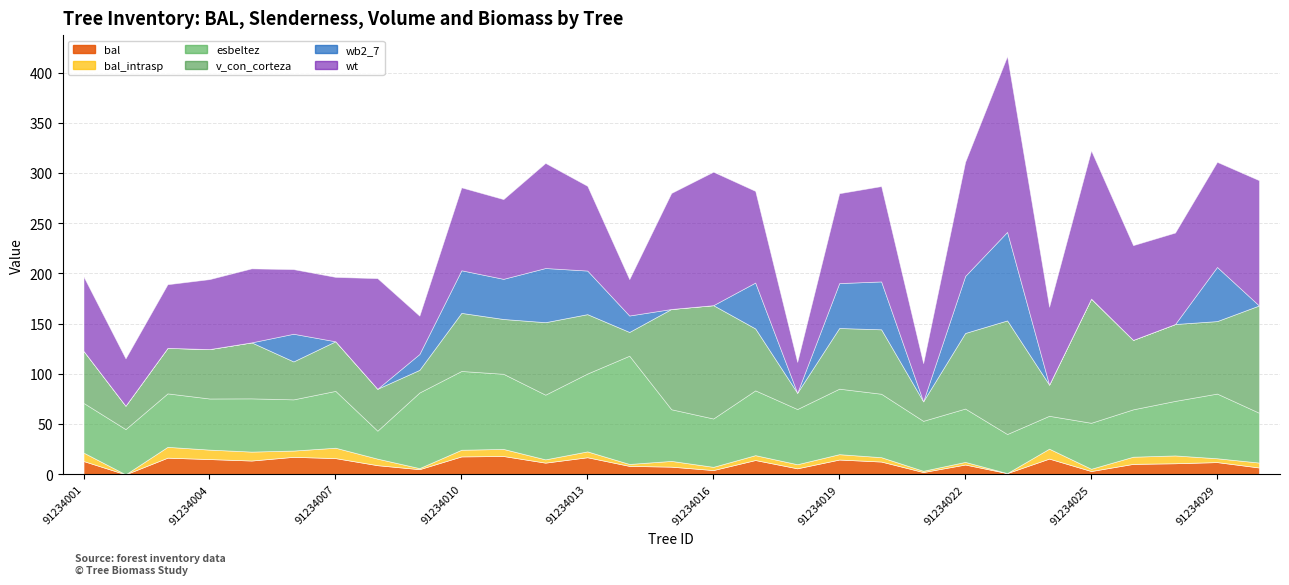

What is the difference between the wb2_7 values at 91234030 and 91234006?

27.6